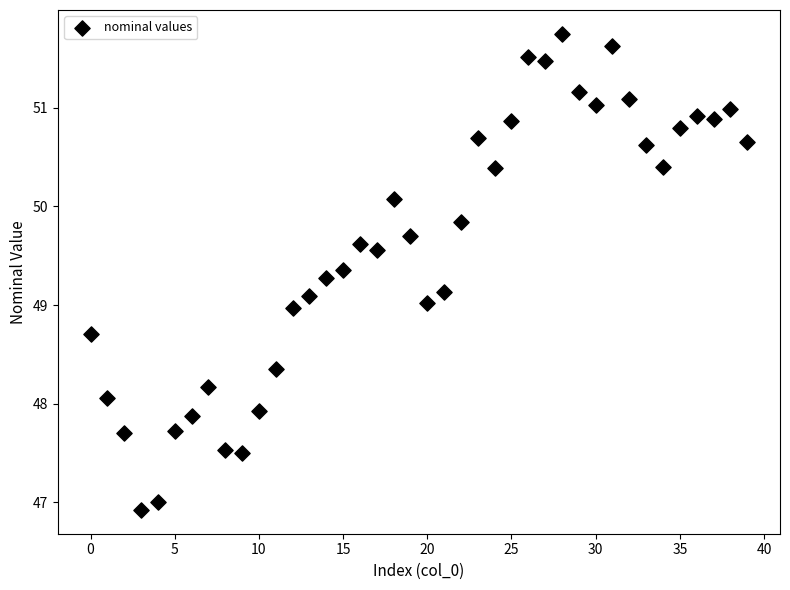

What is the range of Y values (max minus min)?

4.8